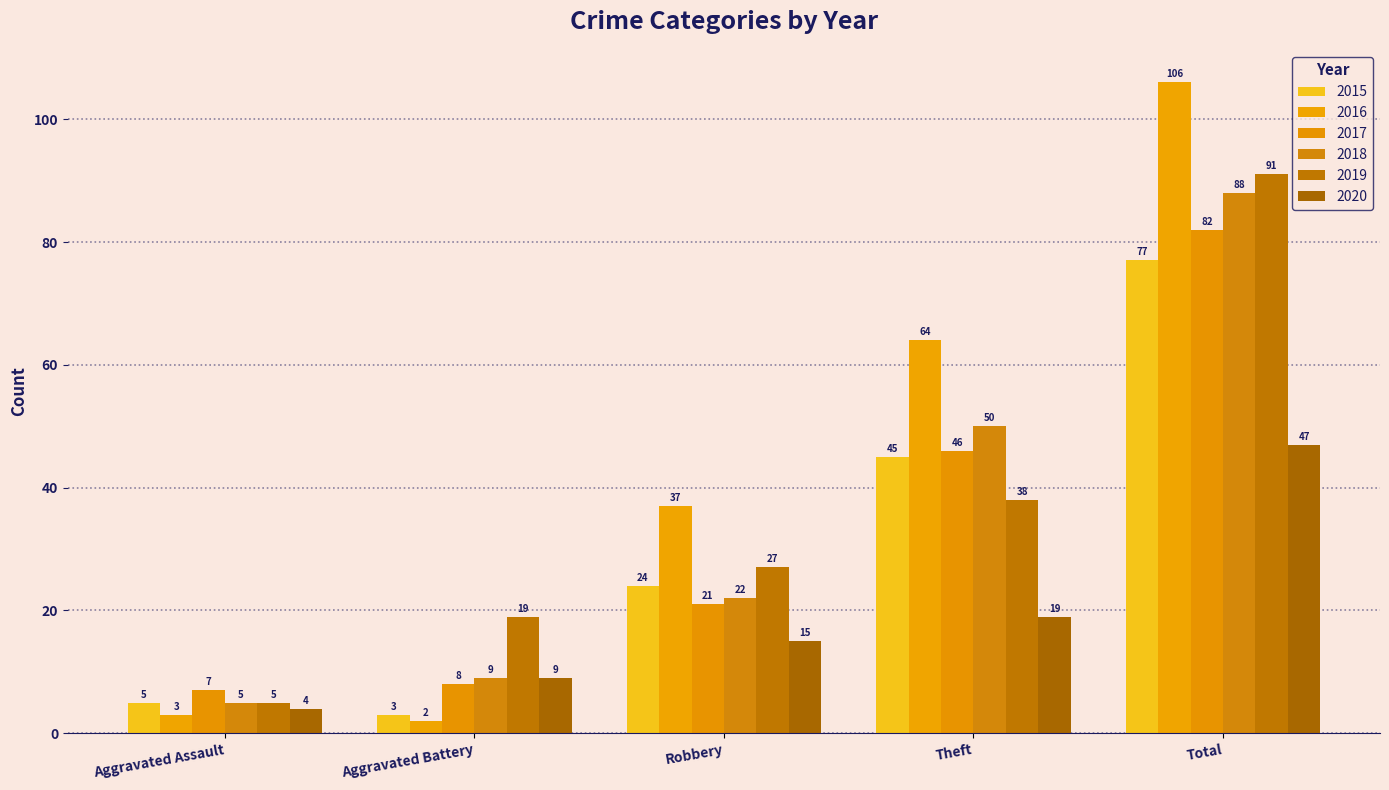

Rank the series at Robbery from highest to lowest value.

2016, 2019, 2015, 2018, 2017, 2020